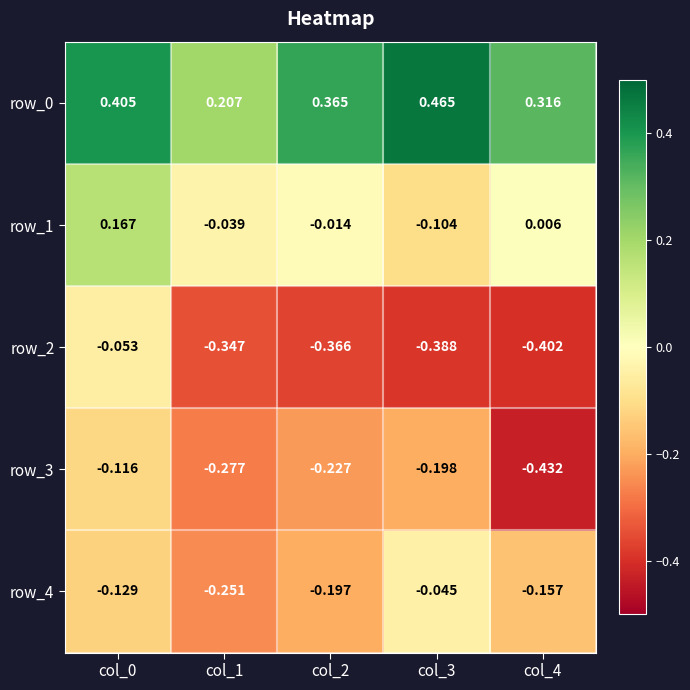

Is the value of row_3 at col_1 greater than the value of row_1 at col_0?

No